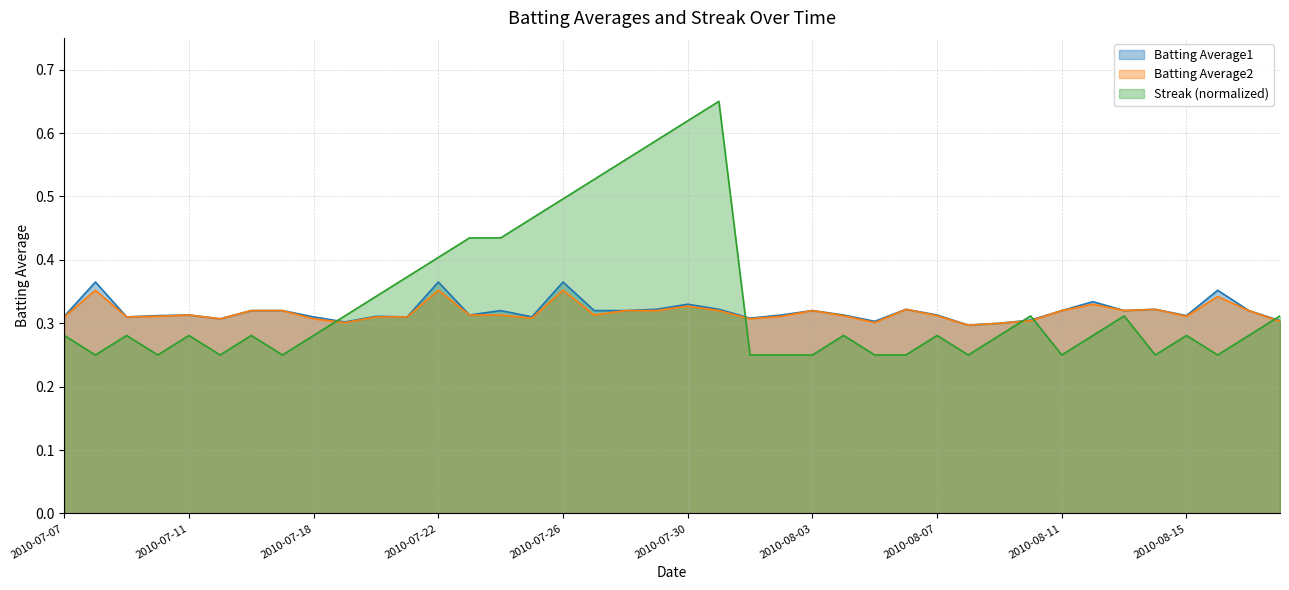

Is the value of Batting Average1 at 2010-08-05 greater than the value of Batting Average2 at 2010-08-06?

No